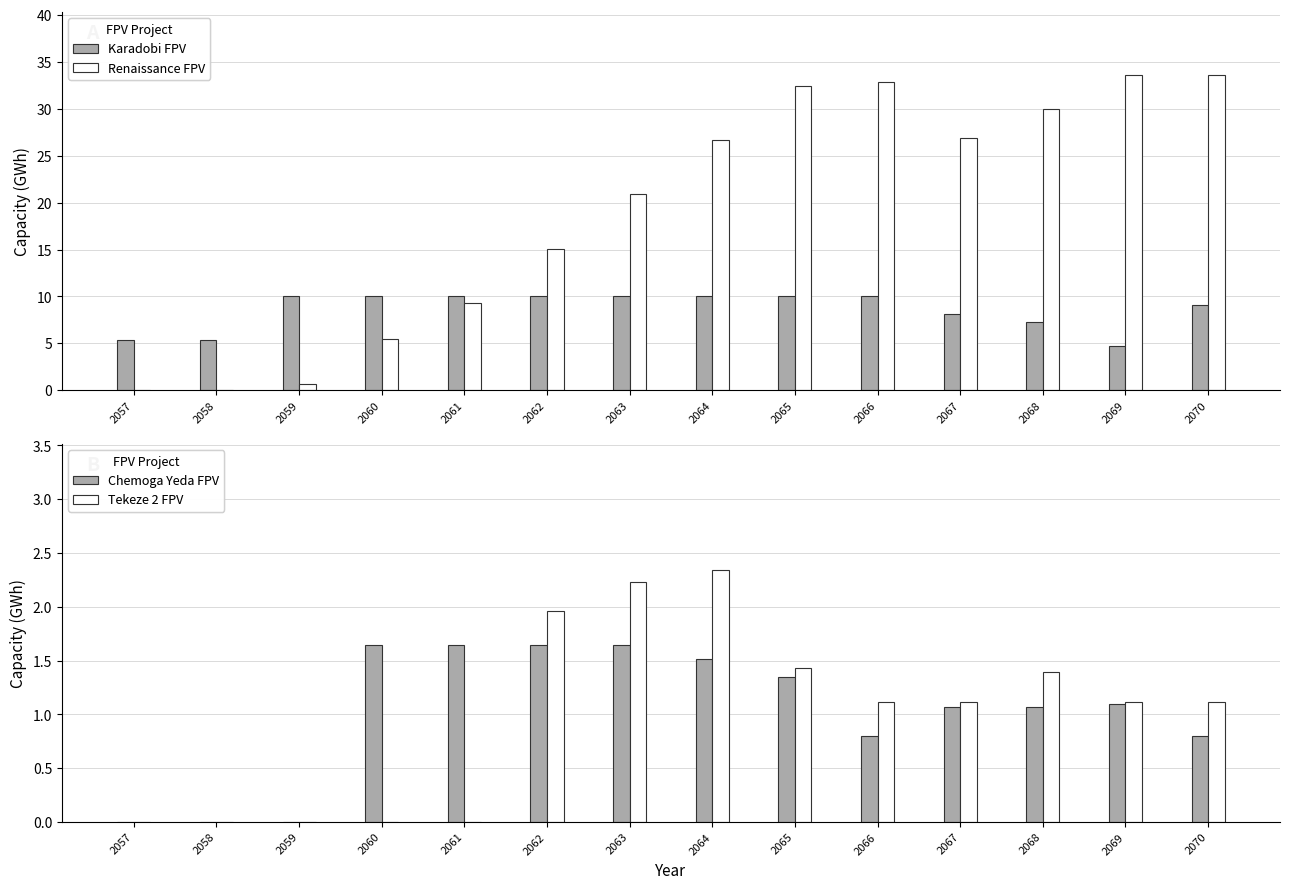

Which series has the widest spread of values?

Renaissance FPV